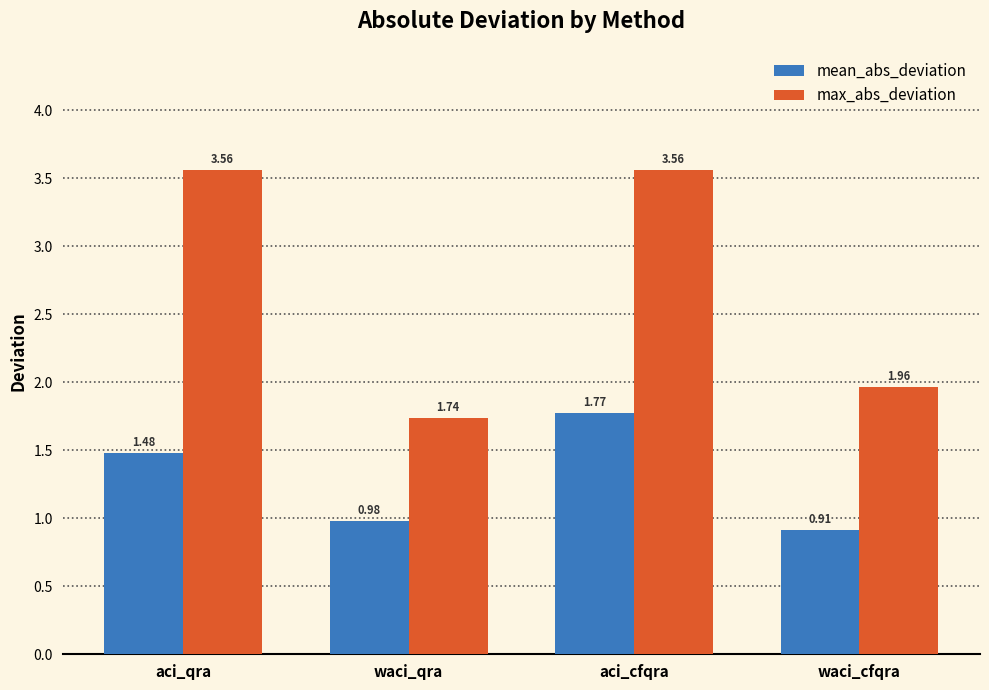

Which series has the widest spread of values?

max_abs_deviation